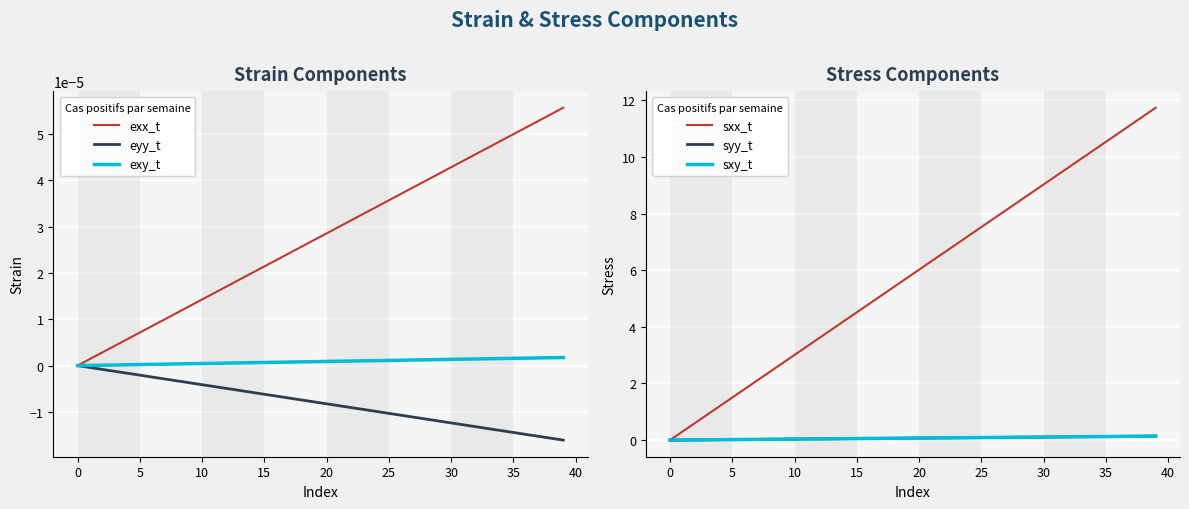

How many lines are shown in the chart?

6